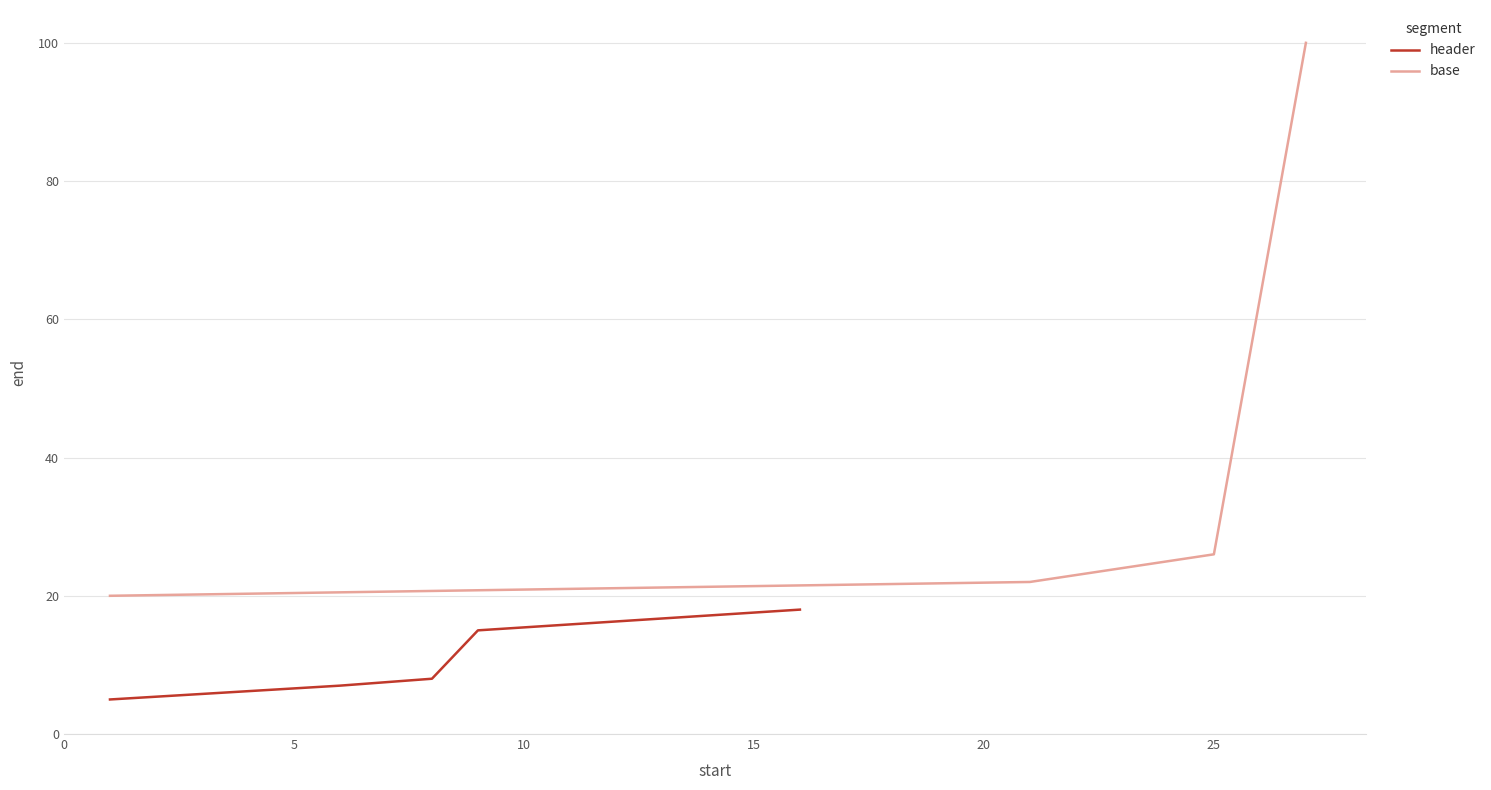

What is the minimum value for base?

20